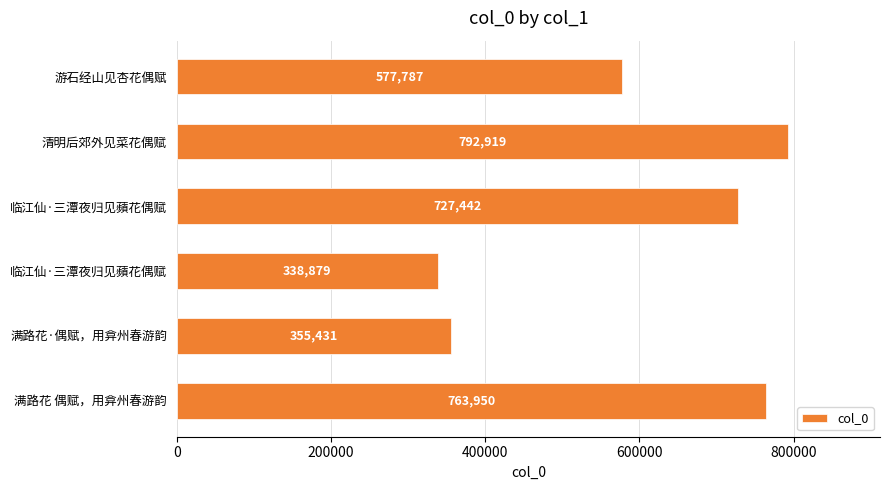

How many data points are less than 727442?

3